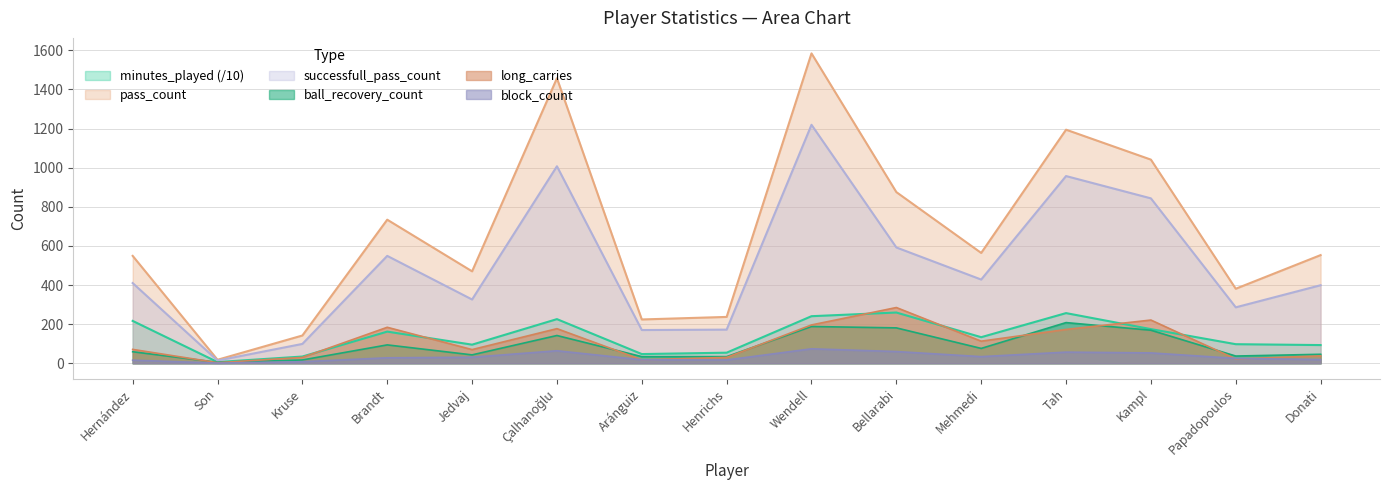

Where is long_carries nearest to the value 144?

Tah